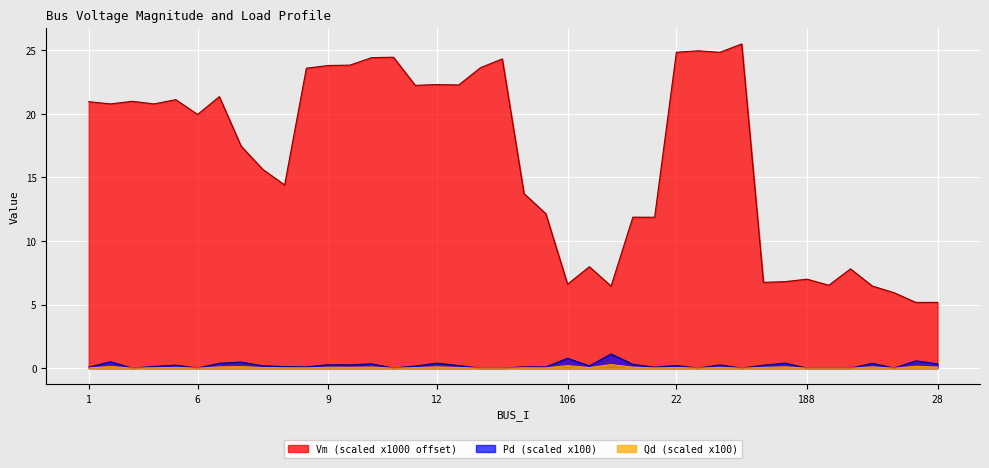

What is the label of the 8th point from the right?

32